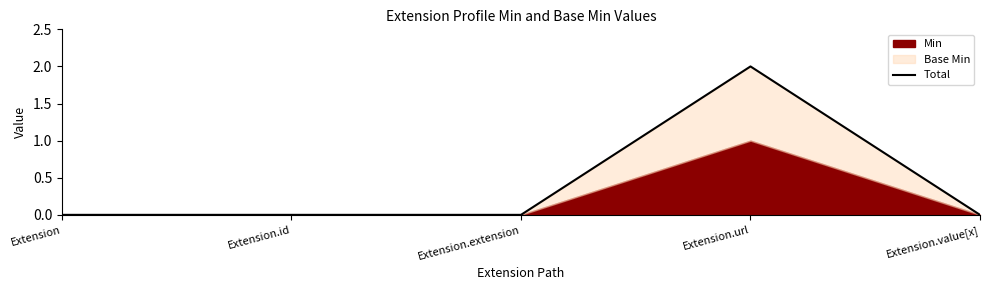

At which category does the chart reach its minimum across all series?

Extension